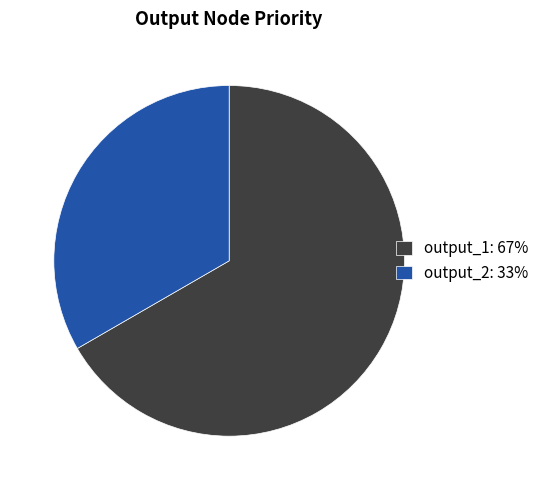

Which slice represents more than half of the pie?

output_1